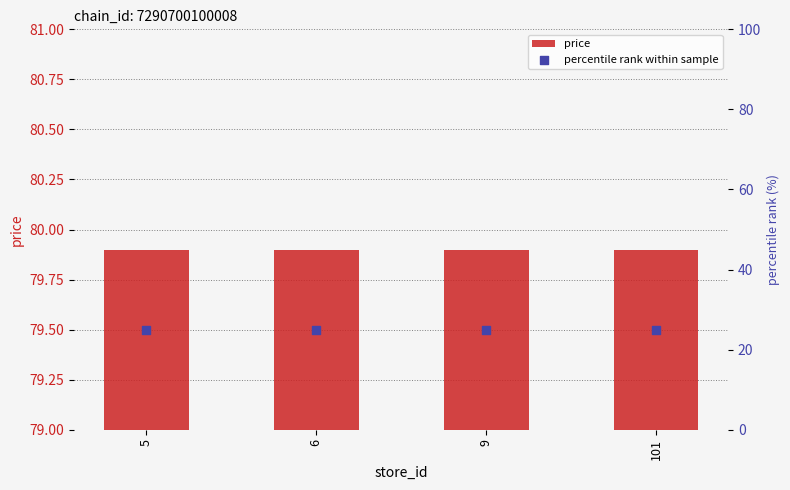

At how many categories does at least one series exceed 69?

4